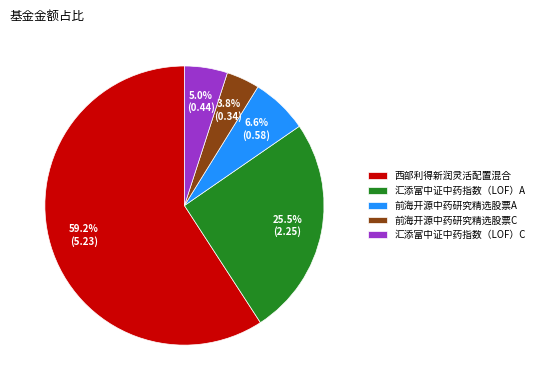

Which slice represents more than half of the pie?

西部利得新润灵活配置混合